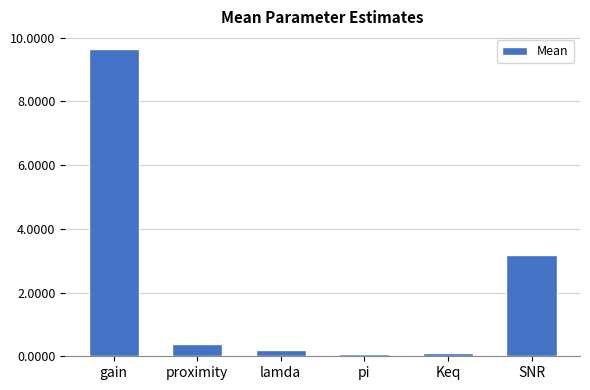

What is the label of the 5th bar from the right?

proximity